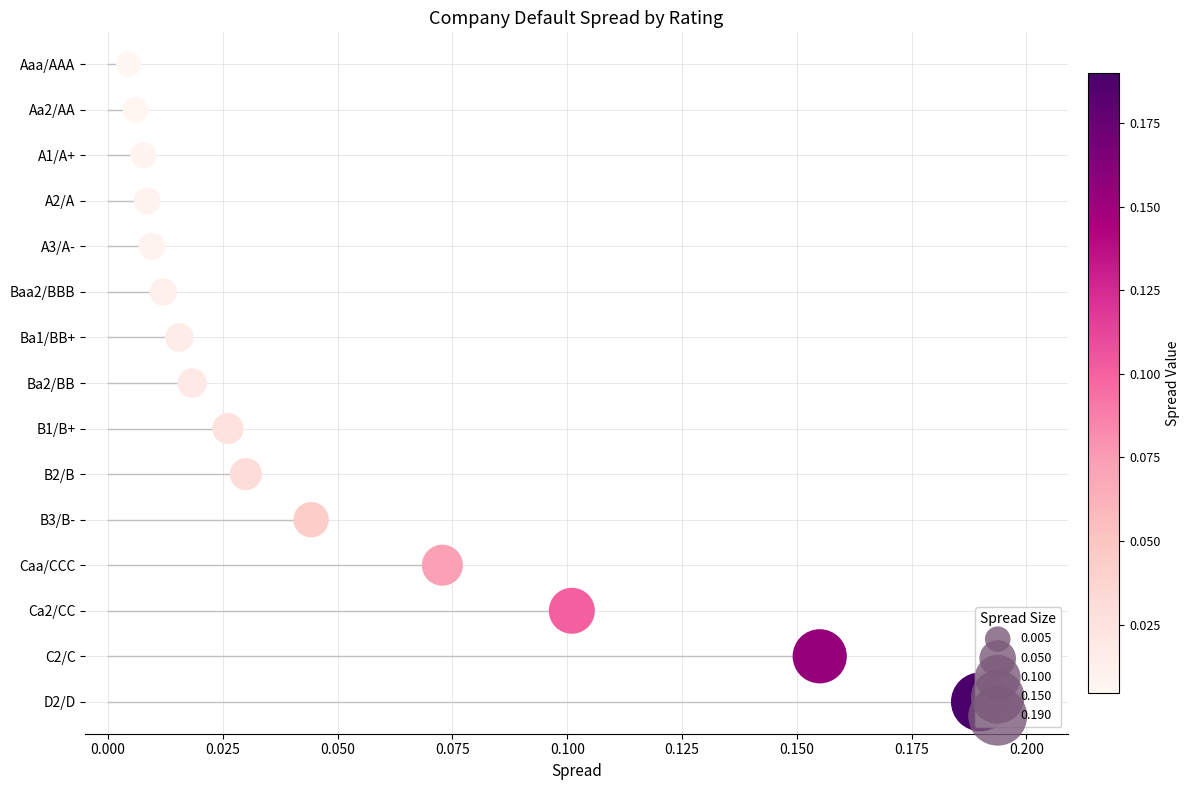

What is the change in value from 0.000 to 0.125?

+5